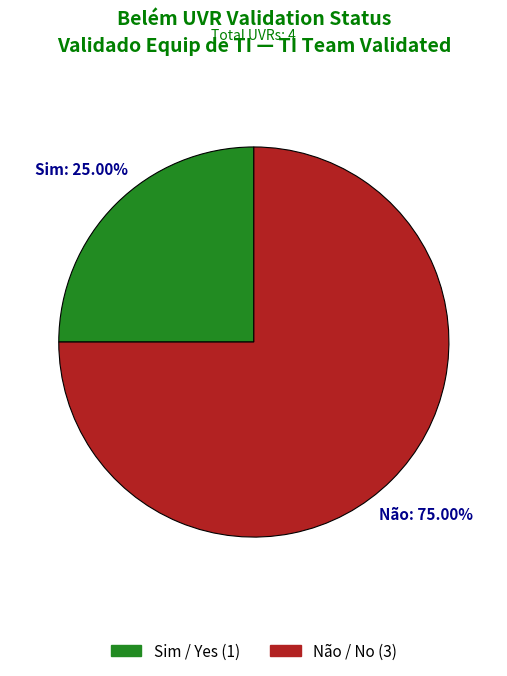

To the nearest percent, what portion does Não represent?

75%